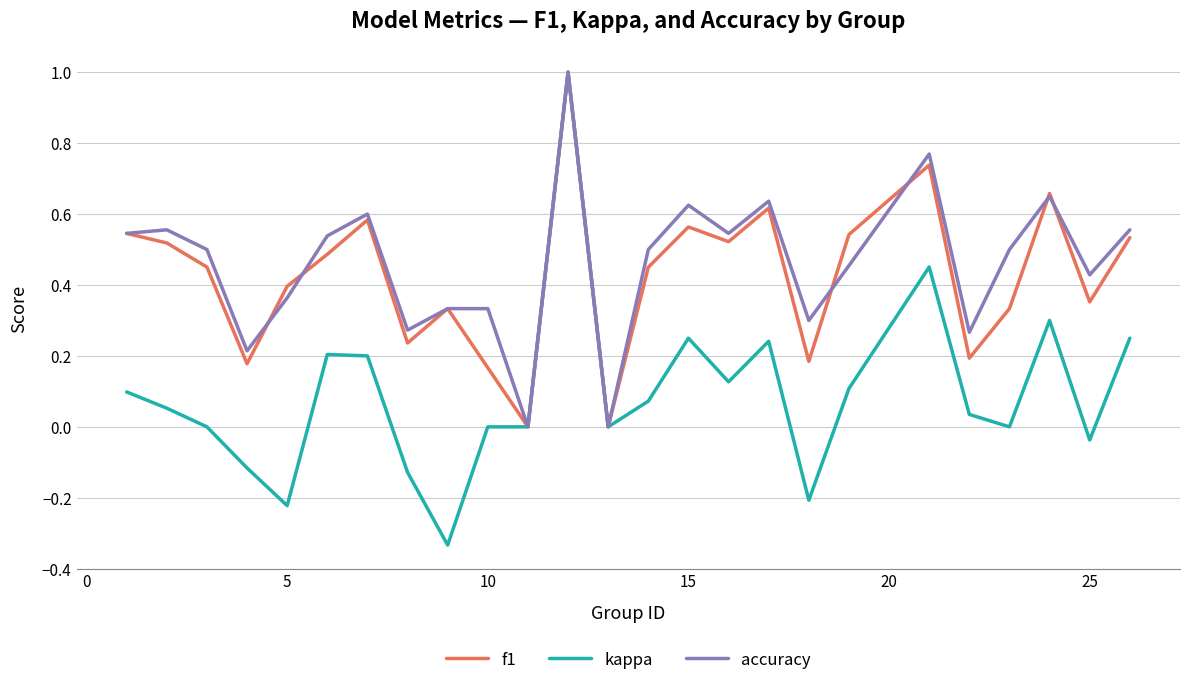

What is the maximum value for f1?

1.0